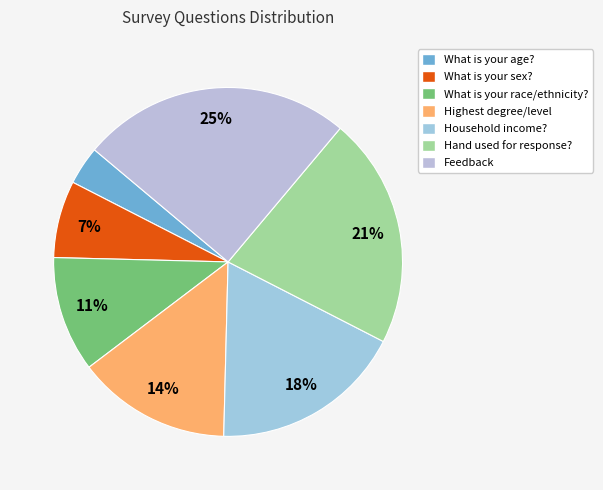

Count the number of slices in the pie.

7